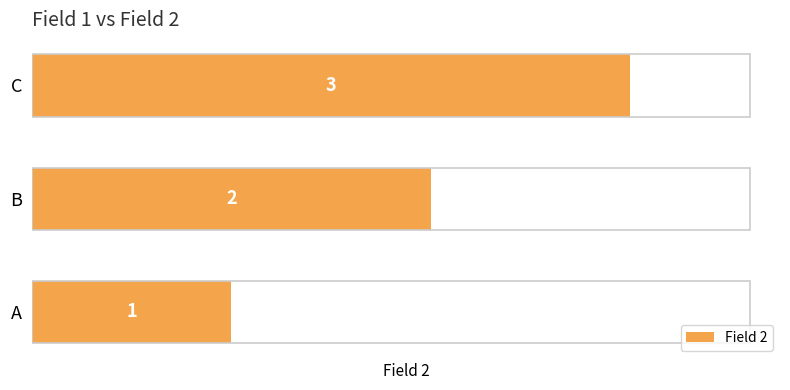

How many values are below 2?

1